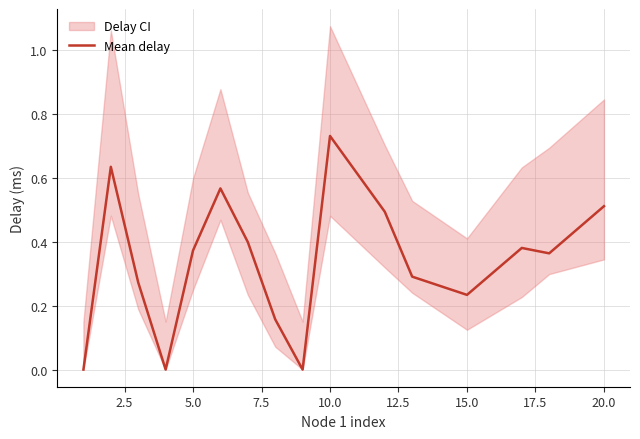

Does the chart have visible grid lines?

Yes